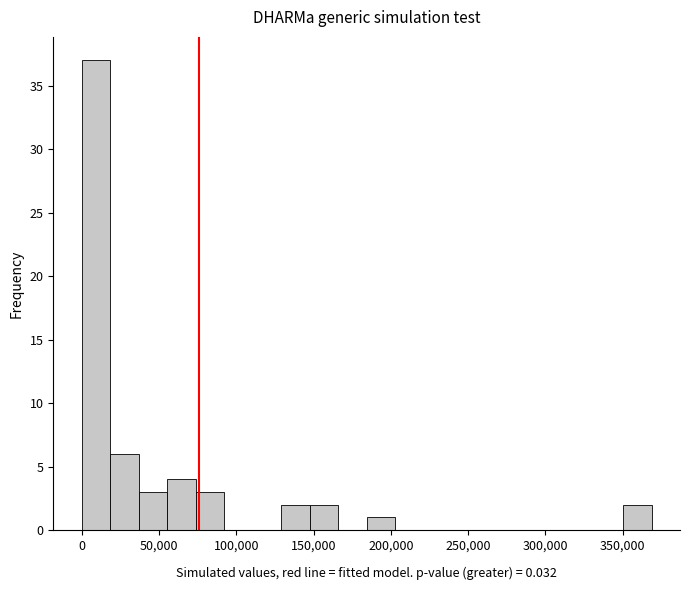

Read against the x-axis, roughly where is the centre of the tallest bar?

10000